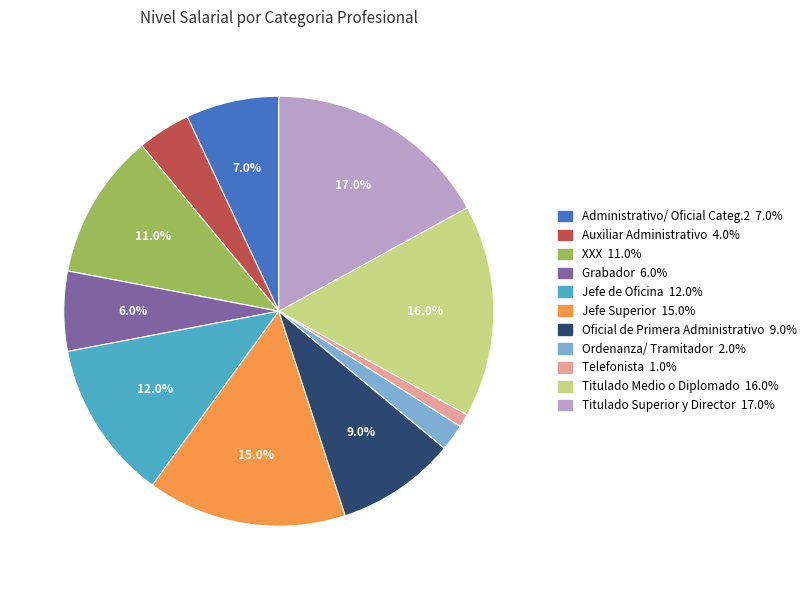

What portion of the pie excludes Administrativo/ Oficial Categ.2?

93.0%